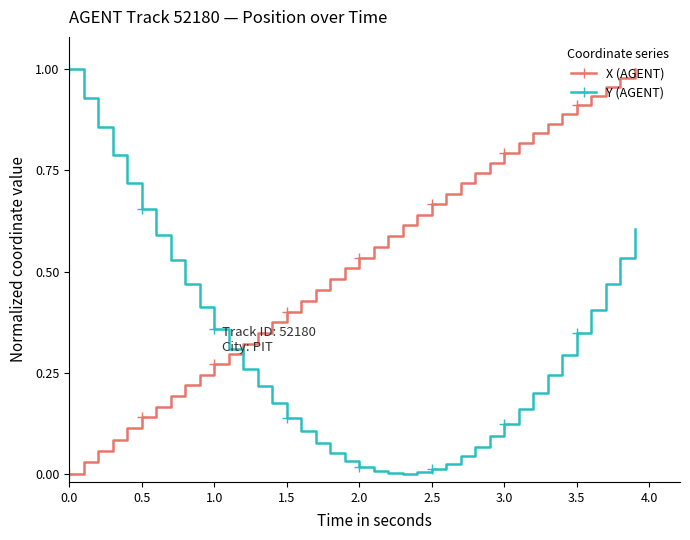

How many positive values does the X (AGENT) series have?

39